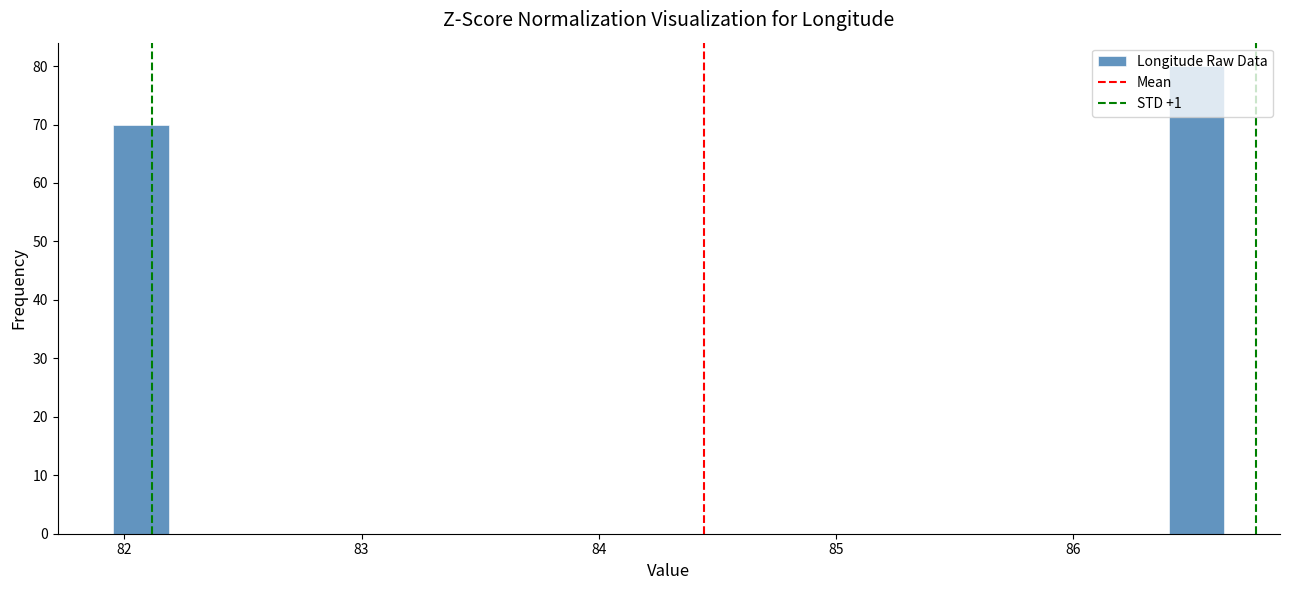

Read against the x-axis, roughly where is the centre of the tallest bar?

86.5